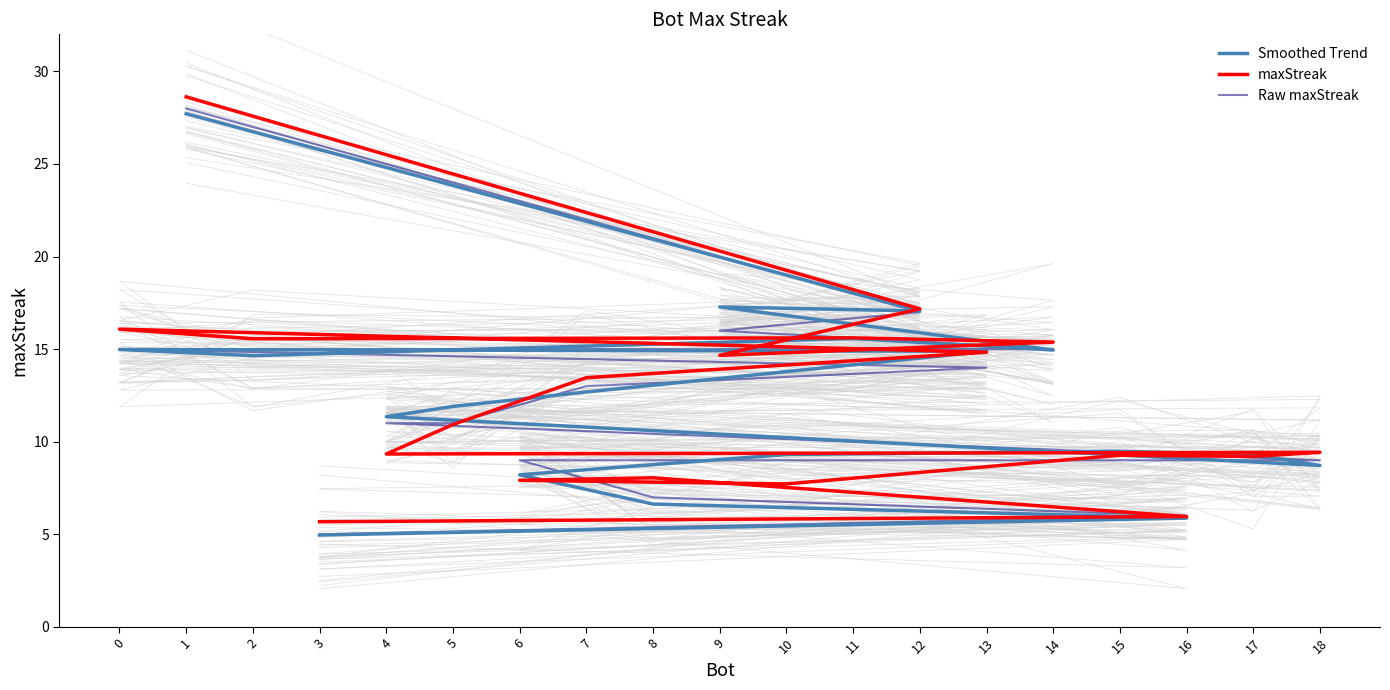

What is the average value of the Smoothed Trend series?

12.4